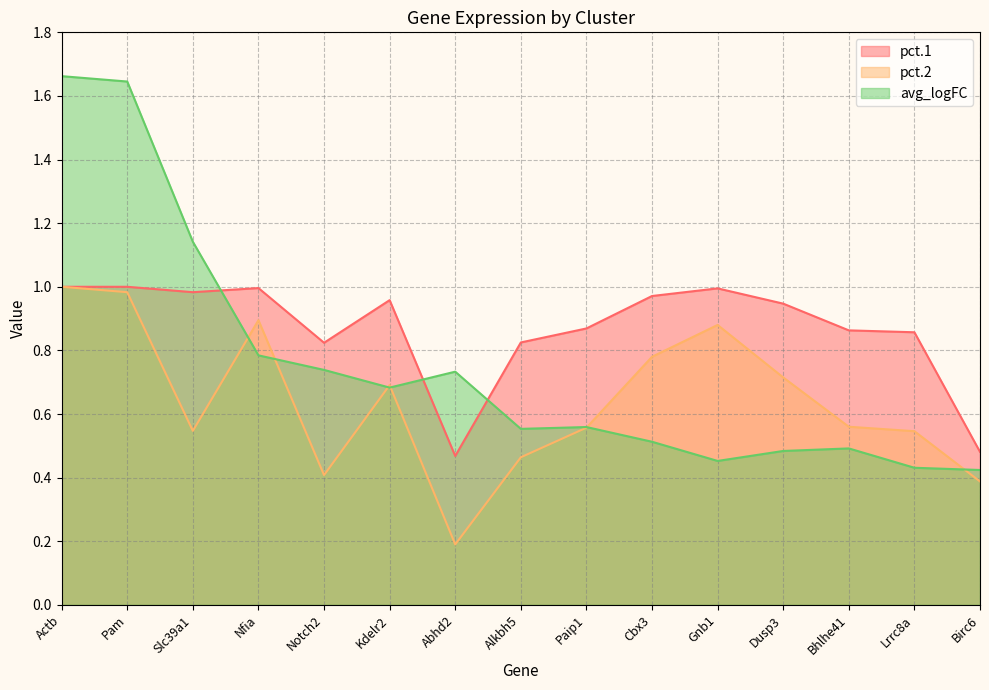

What is the minimum value for pct.1?

0.5